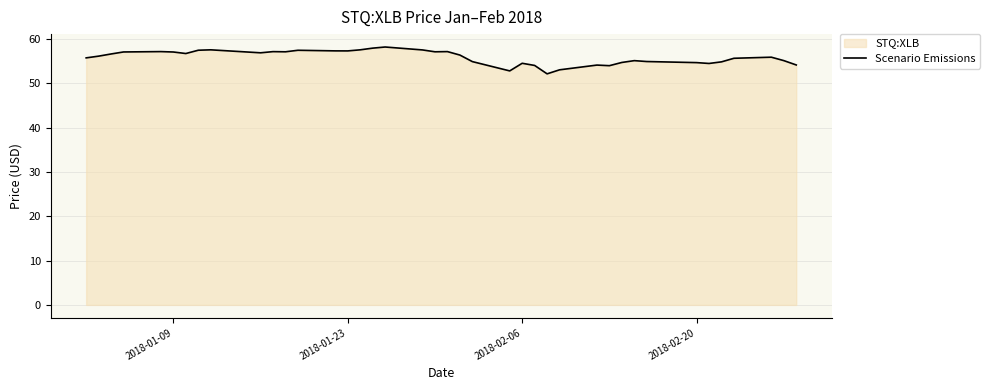

What is the difference between the maximum and minimum values?

6.1